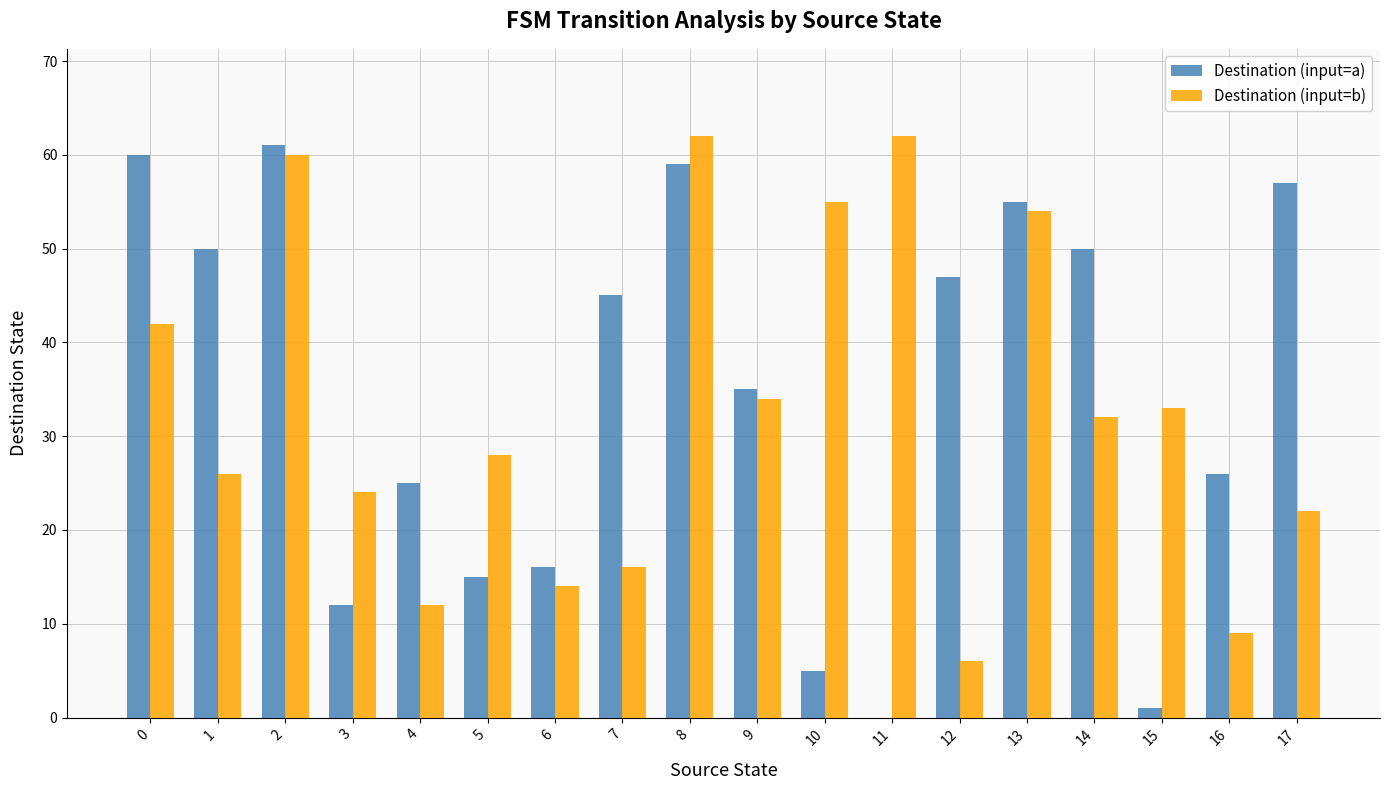

Reading left to right, transcribe all the data shown in this chart.

Destination (input=a): 0=60	1=50	2=61	3=12	4=25	5=15	6=16	7=45	8=59	9=35	10=5	11=0	12=47	13=55	14=50	15=1	16=26	17=57
Destination (input=b): 0=42	1=26	2=60	3=24	4=12	5=28	6=14	7=16	8=62	9=34	10=55	11=62	12=6	13=54	14=32	15=33	16=9	17=22